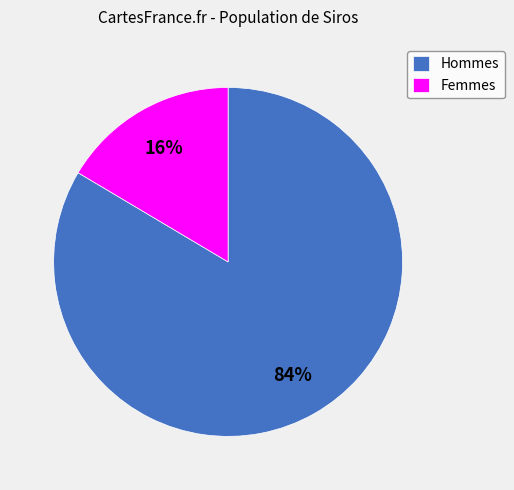

True or false: Hommes accounts for 71% of the total.

False